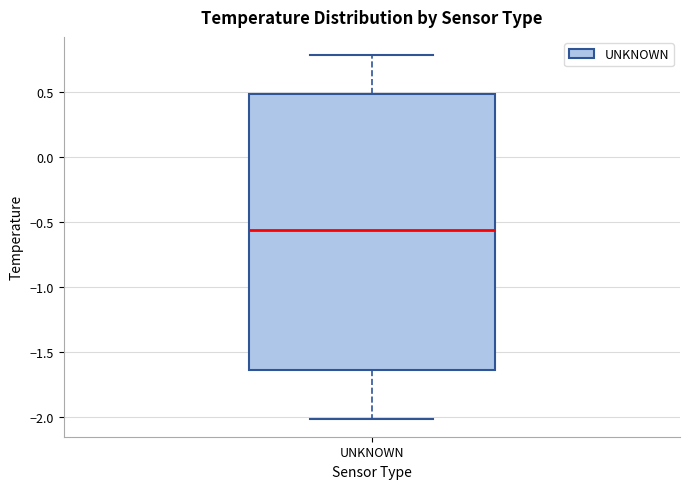

Read this box plot against the y-axis: the position of the median line, the range covered by the box, and the ends of both whiskers. The values are not printed on the chart, so give them approximately, as read against the axis.

median -0.55, box -1.65 to 0.50, whiskers -2.00 to 0.80